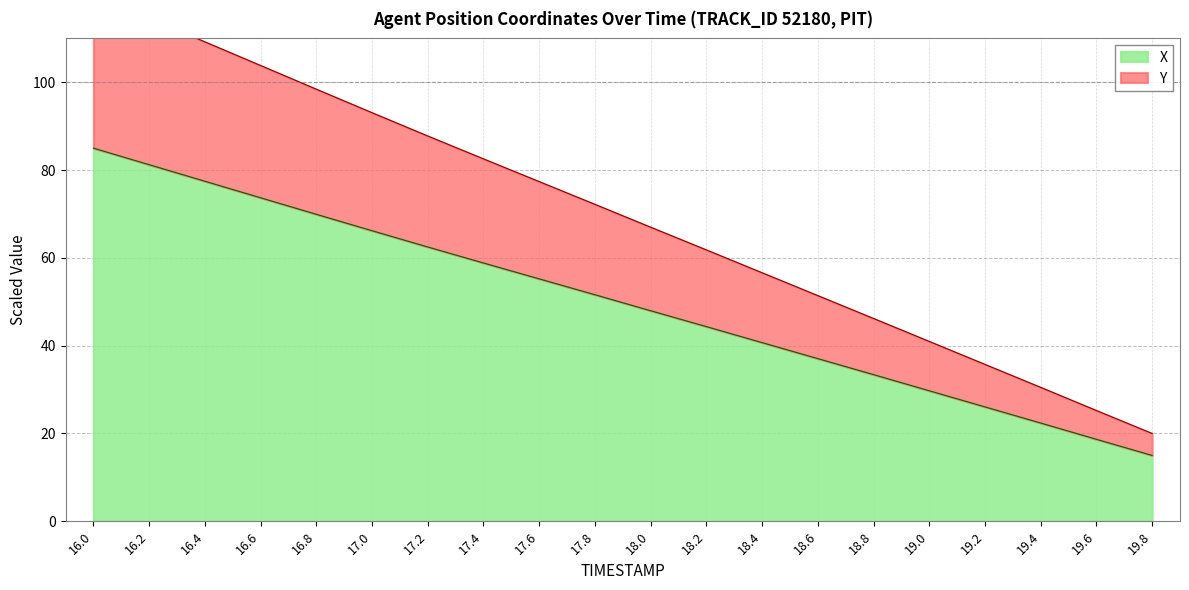

Is it true that X equals 63.9 at 18.2?

False